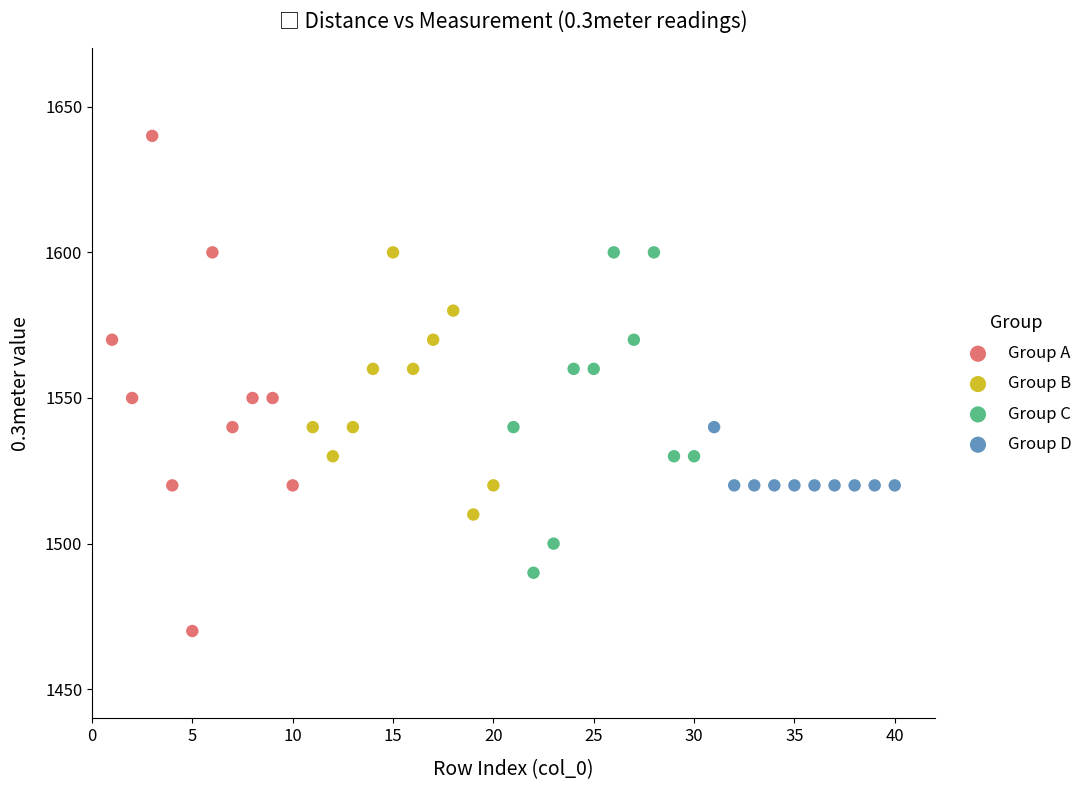

Which series contains the lowest Y value?

Group A